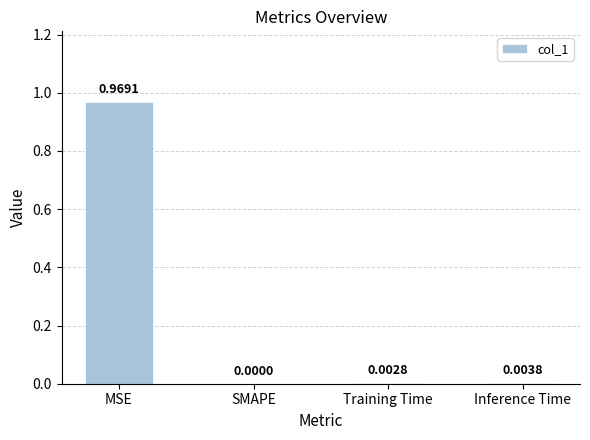

Which category has the highest value across all series?

MSE